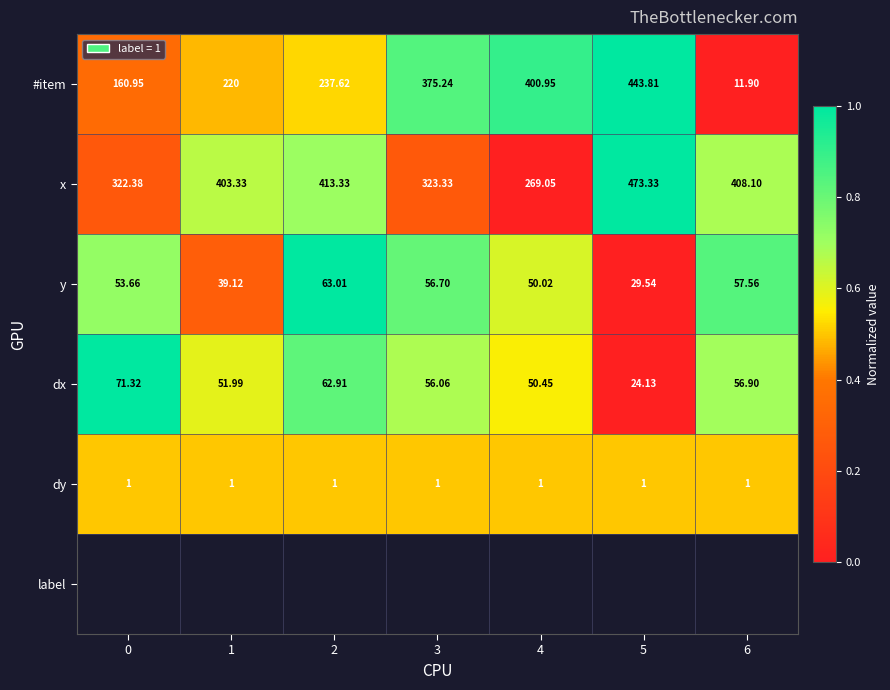

Count the number of categories in the chart.

7